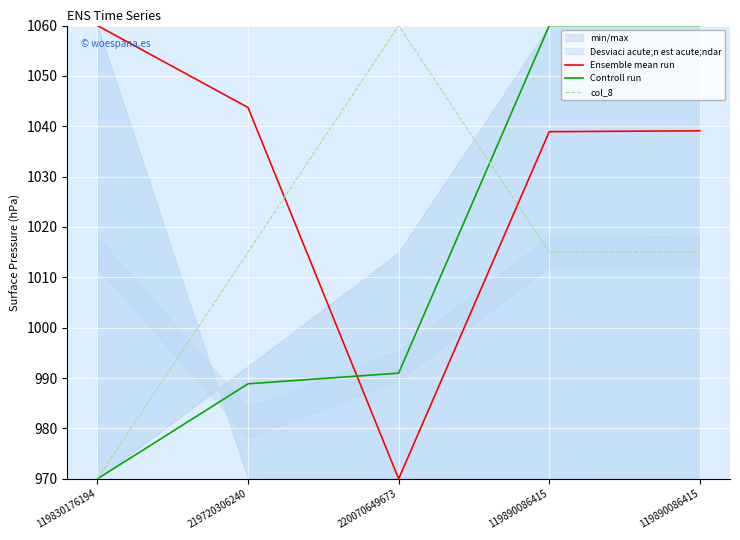

What is the label of the 5th point from the right?

119830176194